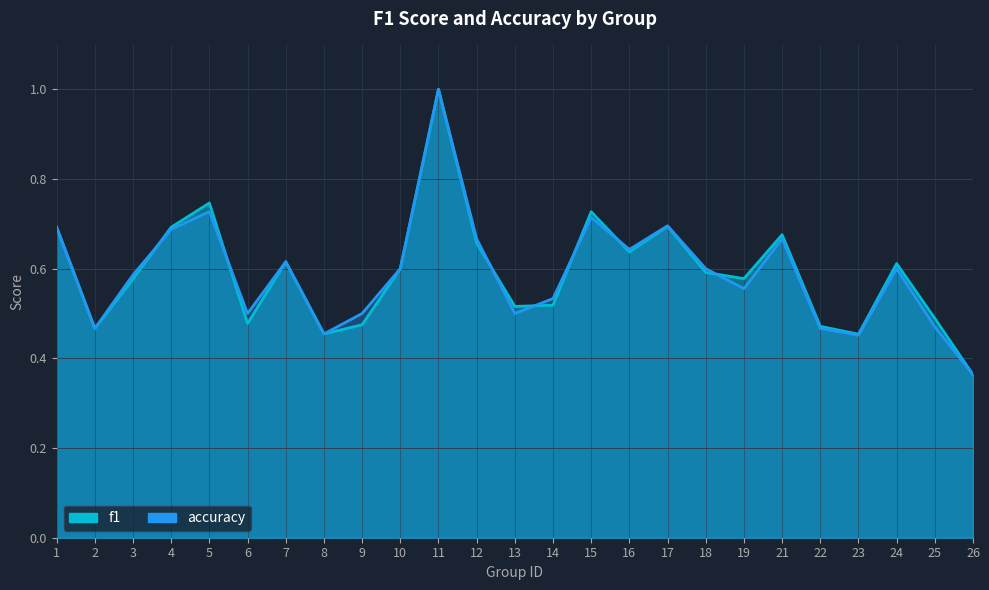

The value of f1 at 8 is 0.5. True or false?

True